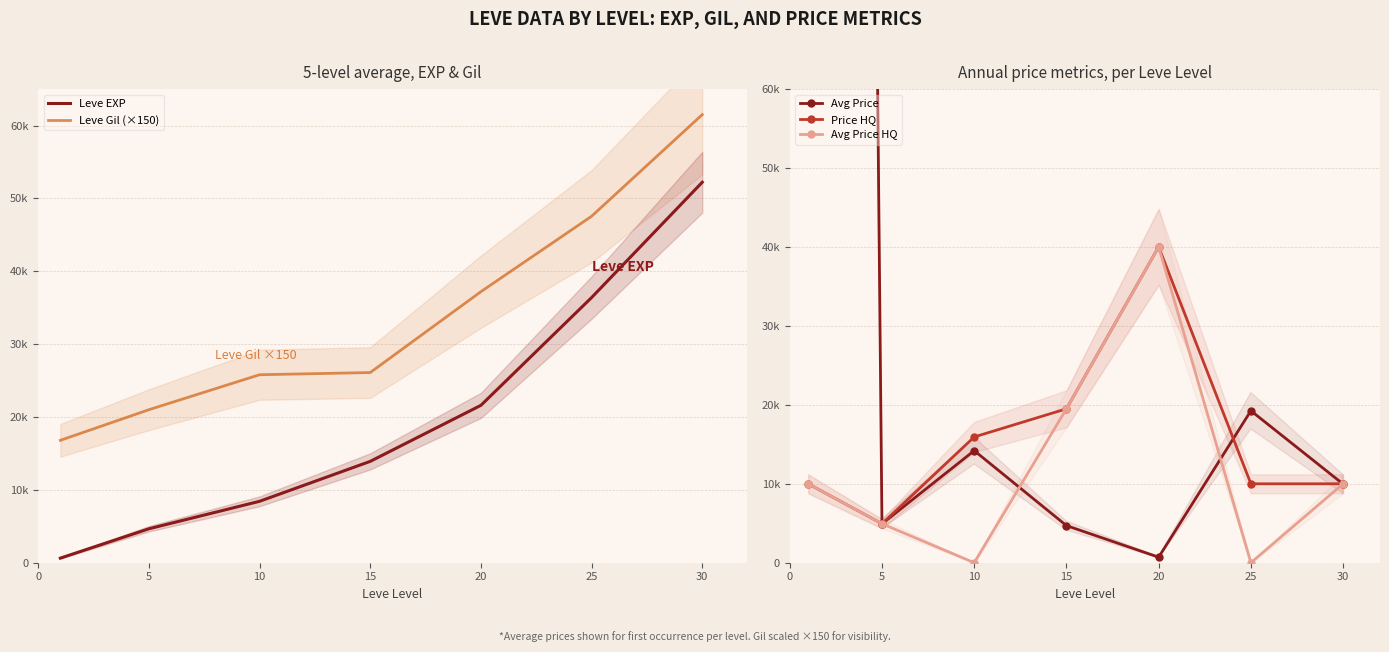

Rank the series by their maximum value, from lowest to highest.

Price HQ, Avg Price HQ, Leve EXP, Leve Gil (×150), Avg Price